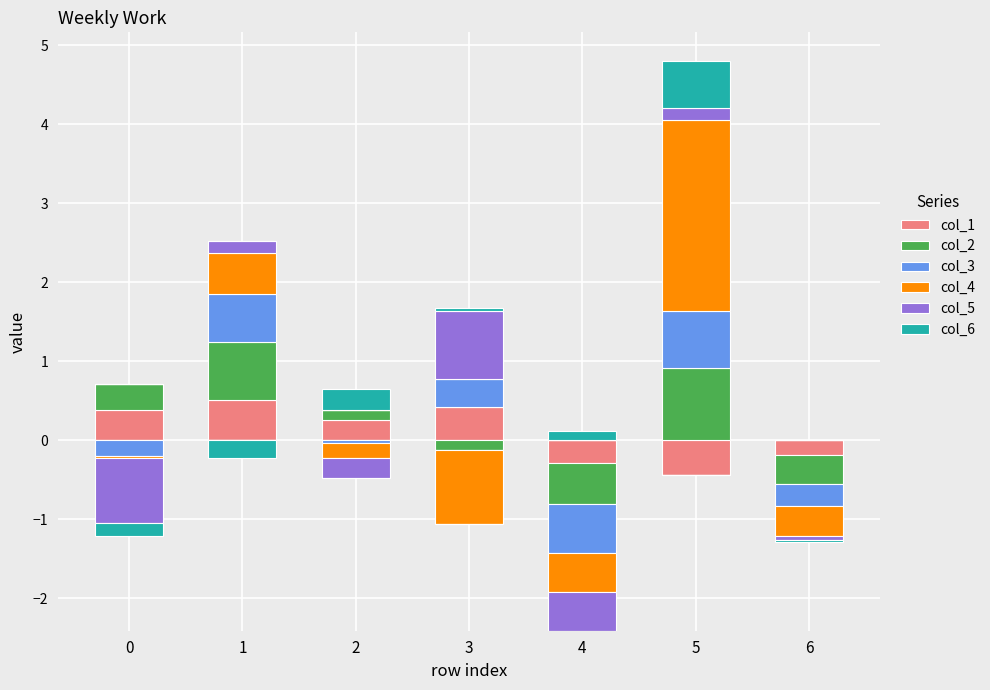

Is it true that col_5 equals 0.4 at 6?

False